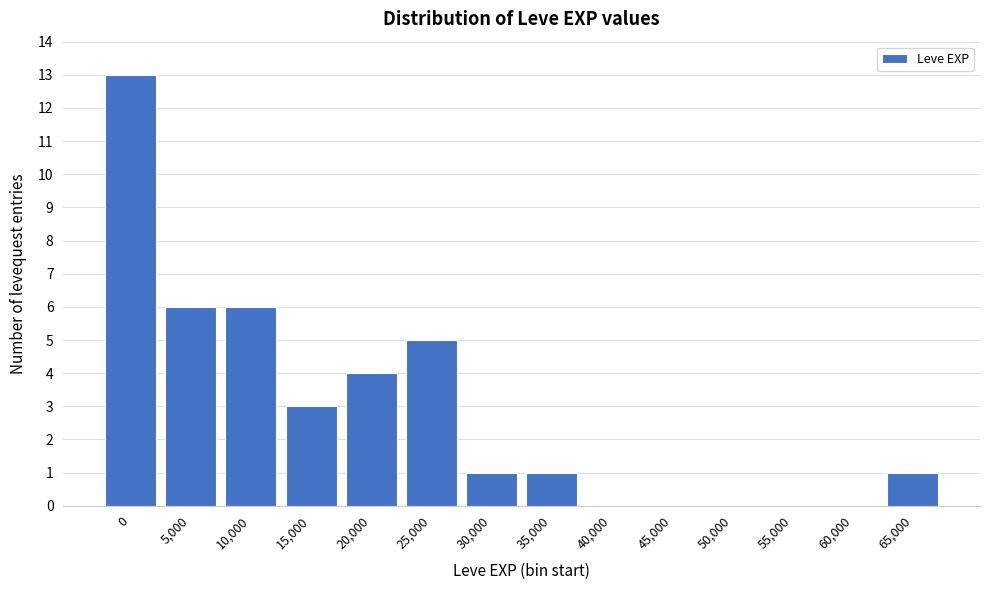

Reading right to left, what are all the values shown in this chart?

65,000=1	60,000=0	55,000=0	50,000=0	45,000=0	40,000=0	35,000=1	30,000=1	25,000=5	20,000=4	15,000=3	10,000=6	5,000=6	0=13